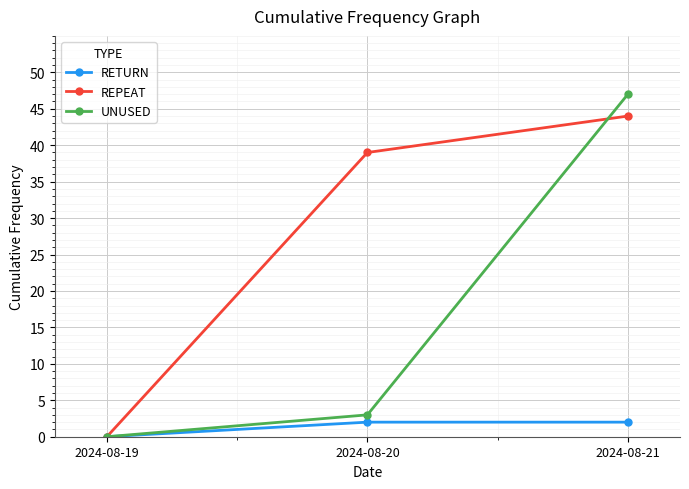

How many data points in REPEAT are less than 39?

1